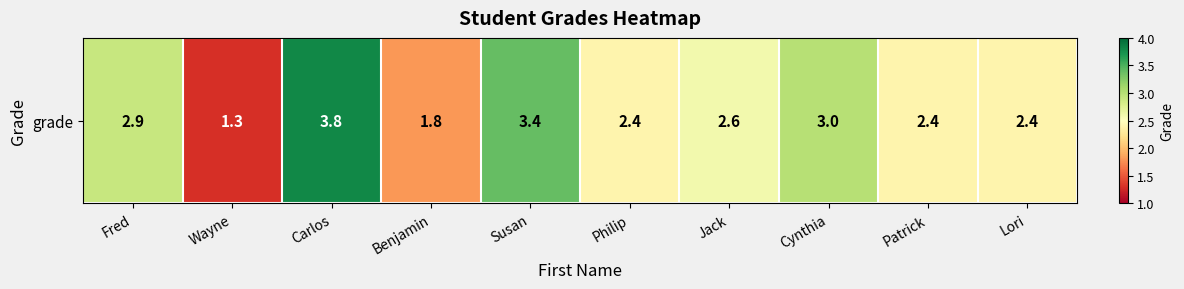

How many categories are shown in the chart?

10